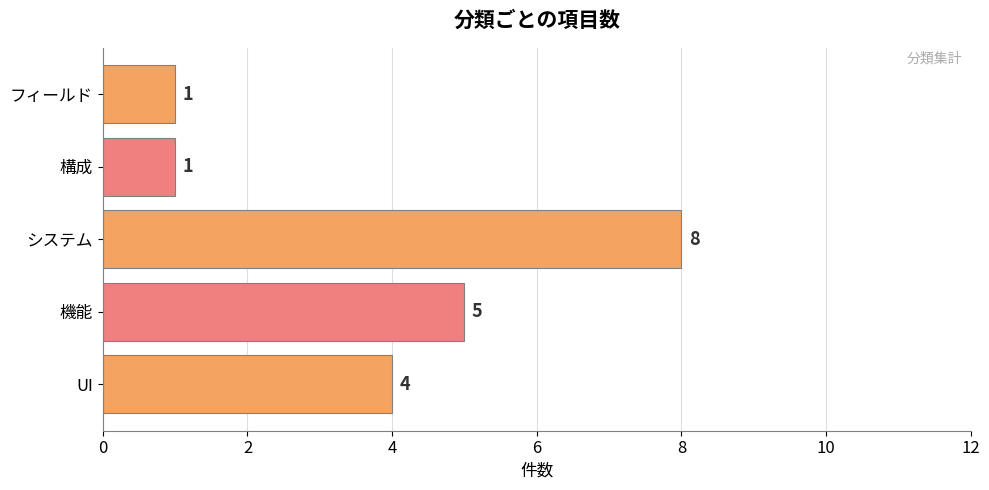

How many bars are there in total?

5